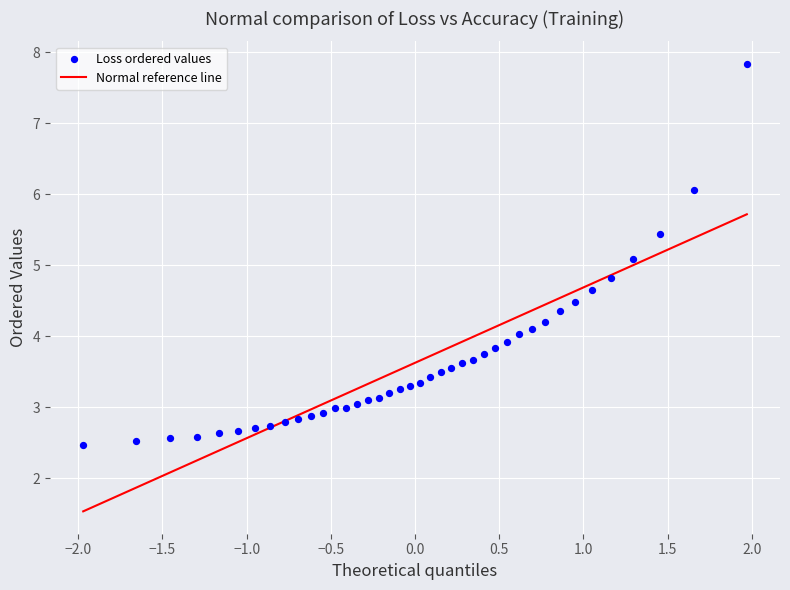

What is the range of X values (max minus min)?

3.9